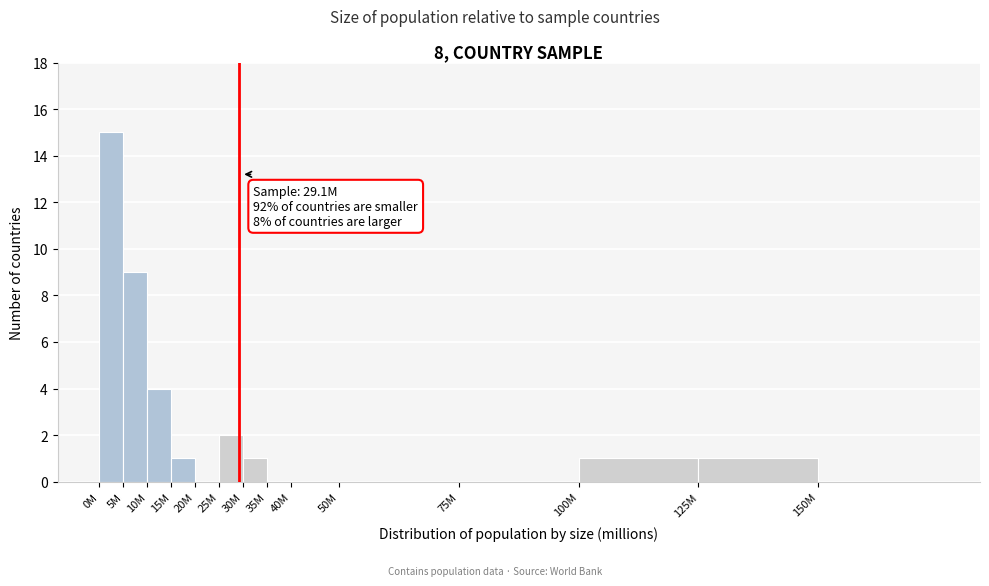

Reading left to right, transcribe all the data shown in this chart.

0M=15	5M=9	10M=4	15M=1	20M=0	25M=2	30M=1	35M=0	40M=0	50M=0	75M=0	100M=1	125M=1	150M=0